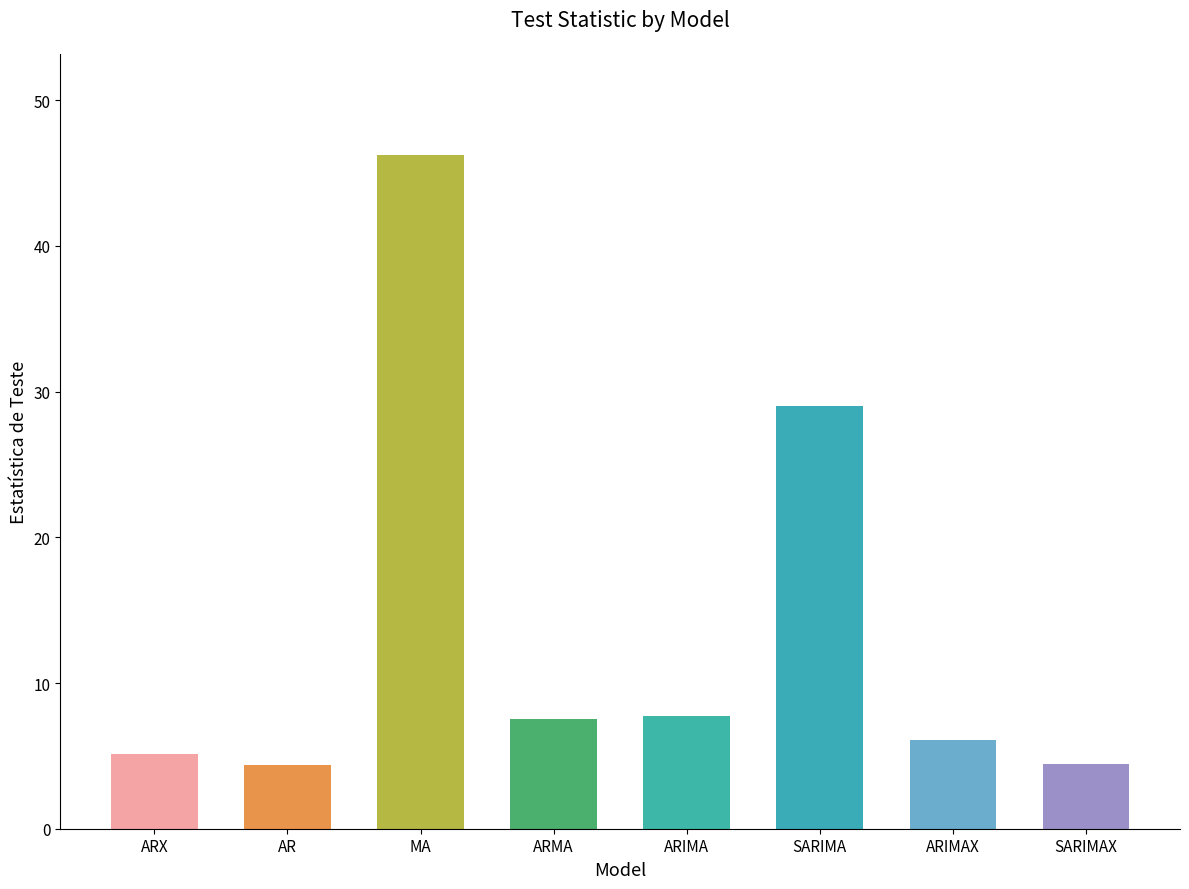

What is the change in value from ARX to ARIMAX?

+1.0